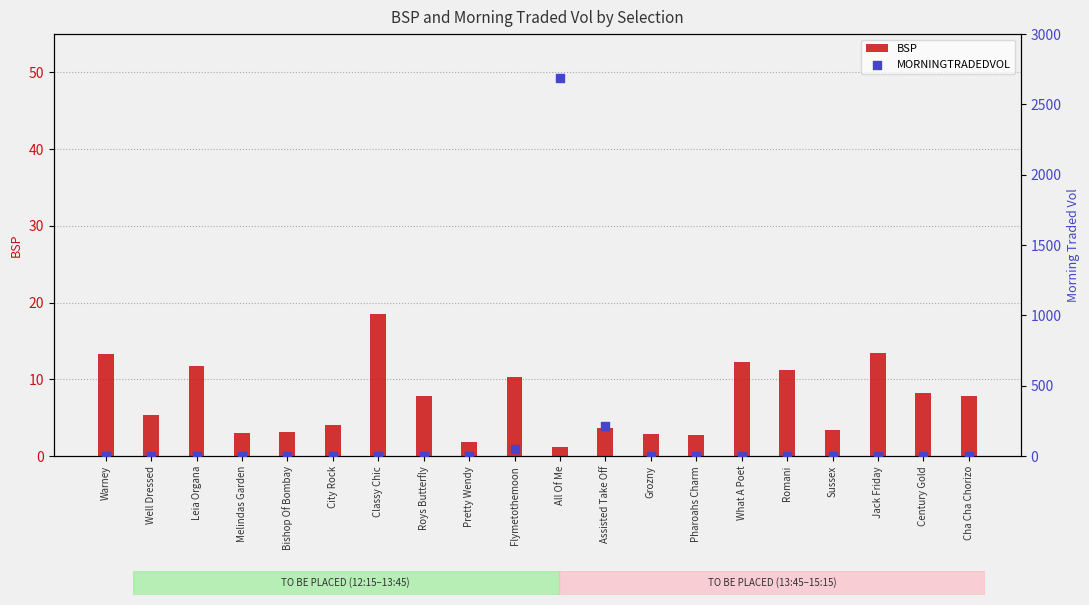

At which category is the sum across all series the highest?

All Of Me